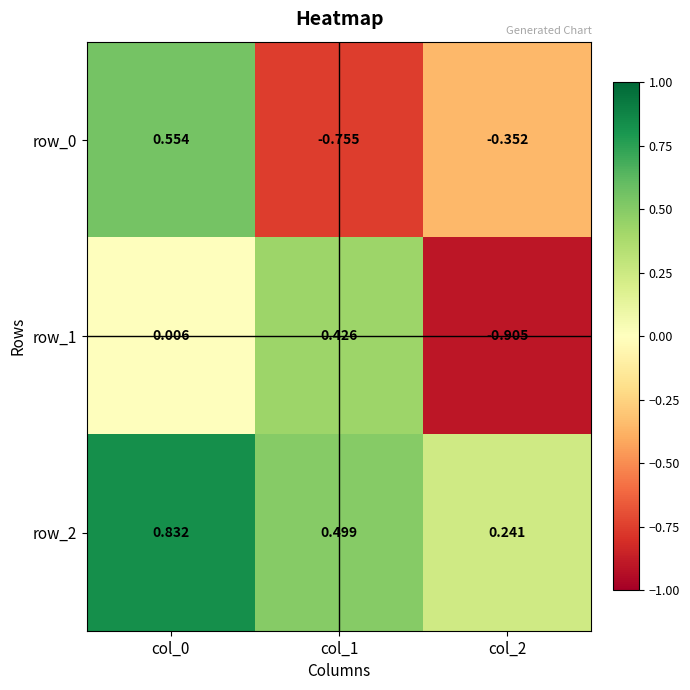

Is the value of row_1 at col_0 greater than the value of row_0 at col_0?

No